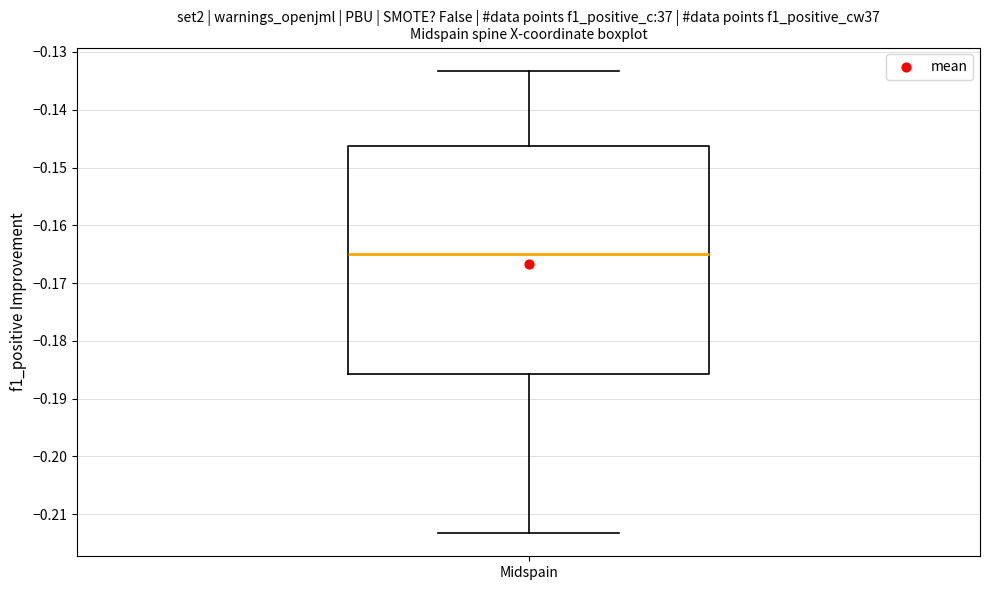

Read this box plot against the y-axis: the position of the median line, the range covered by the box, and the ends of both whiskers. The values are not printed on the chart, so give them approximately, as read against the axis.

median -0.165, box -0.186 to -0.146, whiskers -0.213 to -0.133